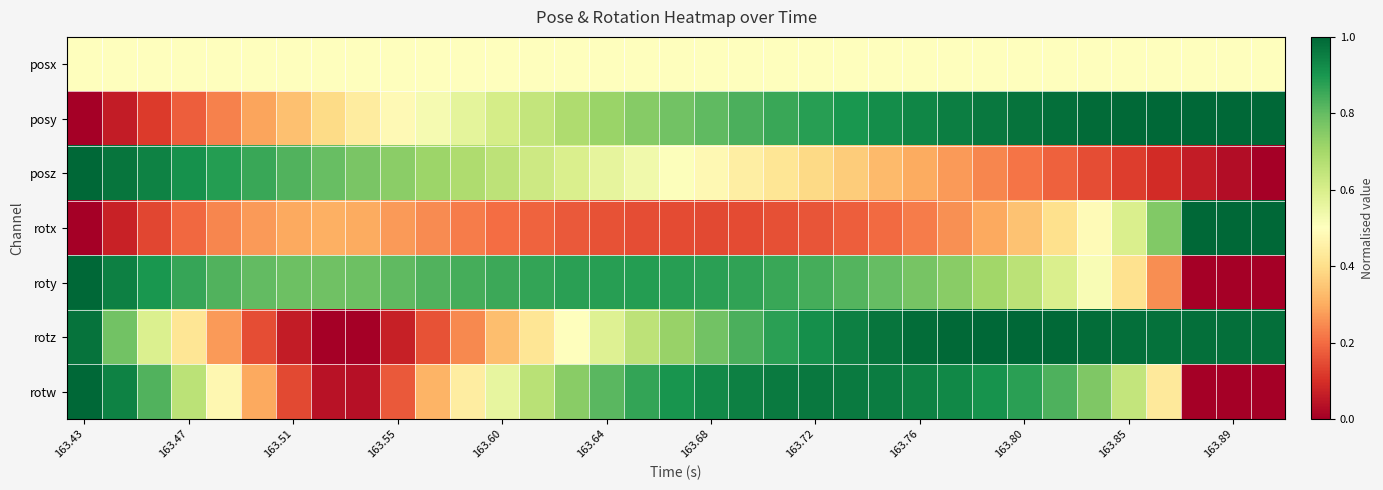

Reading right to left, what are all the values shown in this chart?

posx: 0.5	0.5	0.5	0.5	0.5	0.5	0.5	0.5	0.5	0.5	0.5	0.5	0.5	0.5	0.5	0.5	0.5	0.5	0.5	0.5	0.5	0.5	0.5	0.5	0.5	0.5	0.5	0.5	0.5	0.5	0.5	0.5	0.5	0.5	0.5
posy: 1.0	1.0	1.0	1.0	1.0	1.0	1.0	1.0	1.0	1.0	0.9	0.9	0.9	0.9	0.9	0.8	0.8	0.8	0.7	0.7	0.7	0.6	0.6	0.6	0.5	0.5	0.4	0.4	0.3	0.3	0.2	0.2	0.1	0.1	0.0
posz: 0.0	0.0	0.1	0.1	0.1	0.2	0.2	0.2	0.2	0.3	0.3	0.3	0.4	0.4	0.4	0.4	0.5	0.5	0.5	0.6	0.6	0.6	0.7	0.7	0.7	0.7	0.8	0.8	0.8	0.9	0.9	0.9	0.9	1.0	1.0
rotx: 1.0	1.0	1.0	0.8	0.6	0.5	0.4	0.3	0.3	0.3	0.2	0.2	0.2	0.2	0.2	0.1	0.1	0.1	0.1	0.2	0.2	0.2	0.2	0.2	0.2	0.3	0.3	0.3	0.3	0.3	0.2	0.2	0.1	0.1	0.0
roty: 0.0	0.0	0.0	0.3	0.4	0.5	0.6	0.7	0.7	0.7	0.8	0.8	0.8	0.8	0.9	0.9	0.9	0.9	0.9	0.9	0.9	0.9	0.9	0.8	0.8	0.8	0.8	0.8	0.8	0.8	0.8	0.9	0.9	0.9	1.0
rotz: 1.0	1.0	1.0	1.0	1.0	1.0	1.0	1.0	1.0	1.0	1.0	1.0	0.9	0.9	0.9	0.8	0.8	0.7	0.7	0.6	0.5	0.4	0.3	0.2	0.2	0.1	0.0	0.0	0.1	0.2	0.3	0.4	0.6	0.8	1.0
rotw: 0.0	0.0	0.0	0.4	0.6	0.8	0.8	0.9	0.9	0.9	0.9	1.0	1.0	1.0	1.0	0.9	0.9	0.9	0.9	0.8	0.7	0.7	0.6	0.4	0.3	0.2	0.0	0.0	0.1	0.3	0.5	0.7	0.8	0.9	1.0